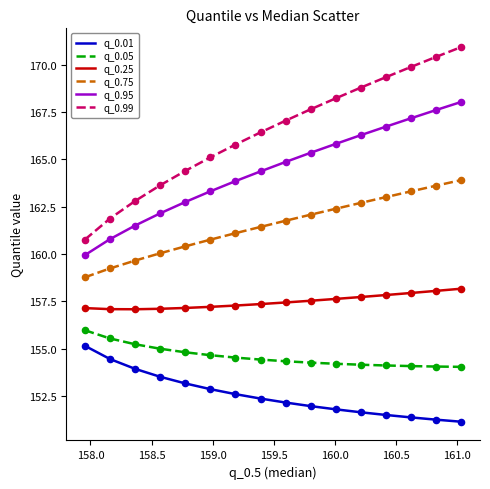

What is the highest value of the q_0.01 series?

155.1